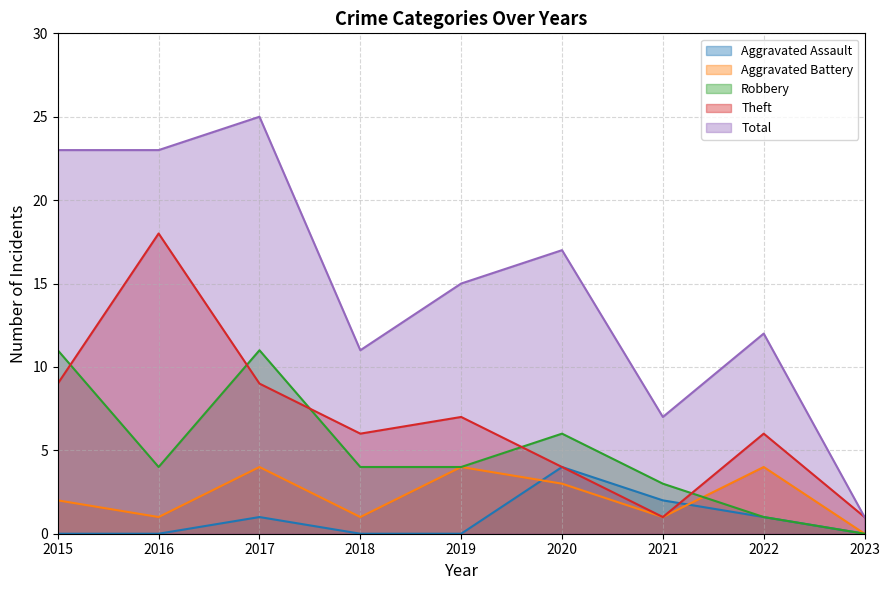

Between 2015 and 2016, which series saw the biggest shift?

Theft